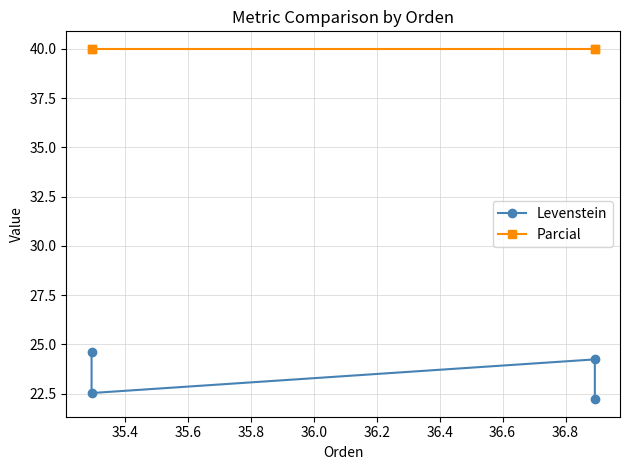

Which series has the largest range (max minus min)?

Levenstein